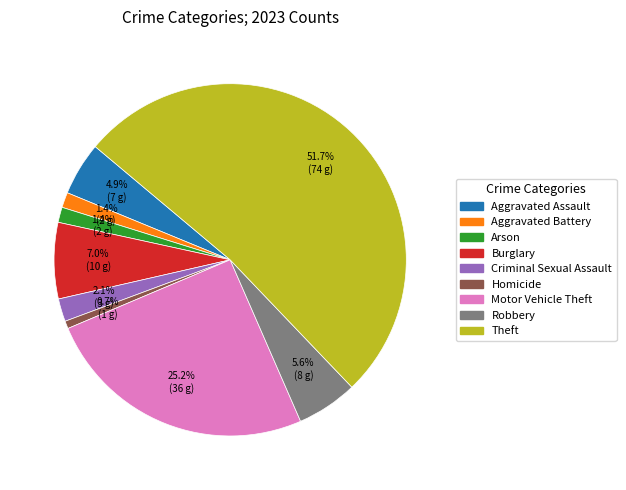

Does Theft represent more than half of the total?

Yes